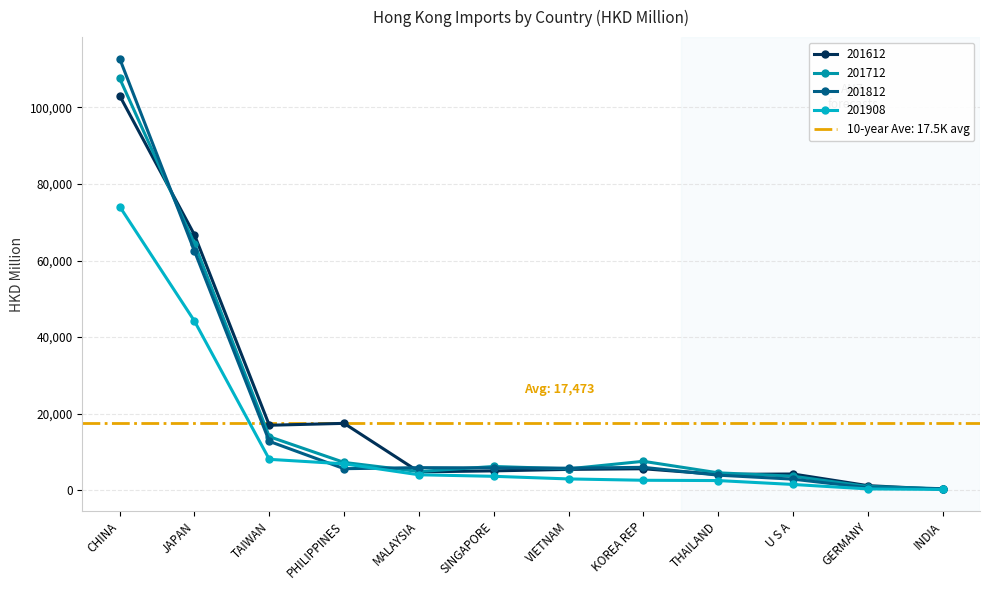

Reading left to right, what are all the values shown in this chart?

201612: CHINA=103028.1	JAPAN=66683.4	TAIWAN=16989.1	PHILIPPINES=17481.8	MALAYSIA=4822.1	SINGAPORE=5077.3	VIETNAM=5460.0	KOREA REP=5630.7	THAILAND=4150.7	U S A=4261.5	GERMANY=1223.5	INDIA=256.0
201712: CHINA=107536.6	JAPAN=64391.2	TAIWAN=14003.6	PHILIPPINES=7282.3	MALAYSIA=4904.1	SINGAPORE=6228.6	VIETNAM=5612.8	KOREA REP=7576.3	THAILAND=4565.5	U S A=3687.8	GERMANY=993.4	INDIA=409.9
201812: CHINA=112706.4	JAPAN=62457.7	TAIWAN=12783.6	PHILIPPINES=5646.2	MALAYSIA=5921.5	SINGAPORE=5856.8	VIETNAM=5781.4	KOREA REP=6002.2	THAILAND=3957.5	U S A=2918.4	GERMANY=672.8	INDIA=446.6
201908: CHINA=74097.5	JAPAN=44176.0	TAIWAN=8090.5	PHILIPPINES=6914.8	MALAYSIA=4056.5	SINGAPORE=3658.2	VIETNAM=2976.2	KOREA REP=2624.0	THAILAND=2547.9	U S A=1529.4	GERMANY=371.8	INDIA=232.3